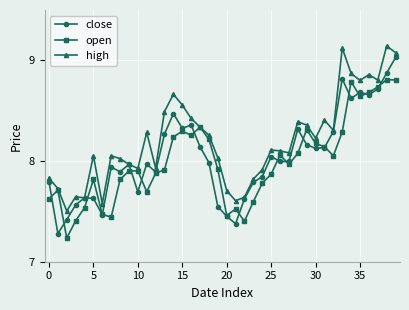

Which series has the largest total across all categories?

high